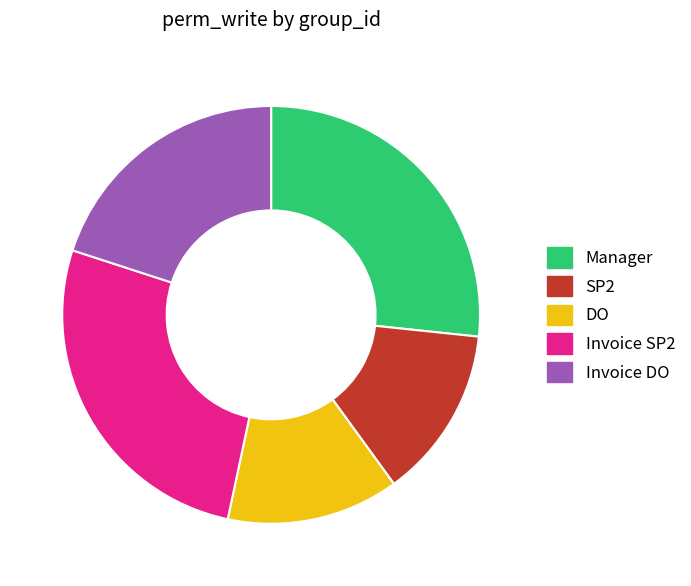

Is it true that Invoice DO is 20% of the pie?

True